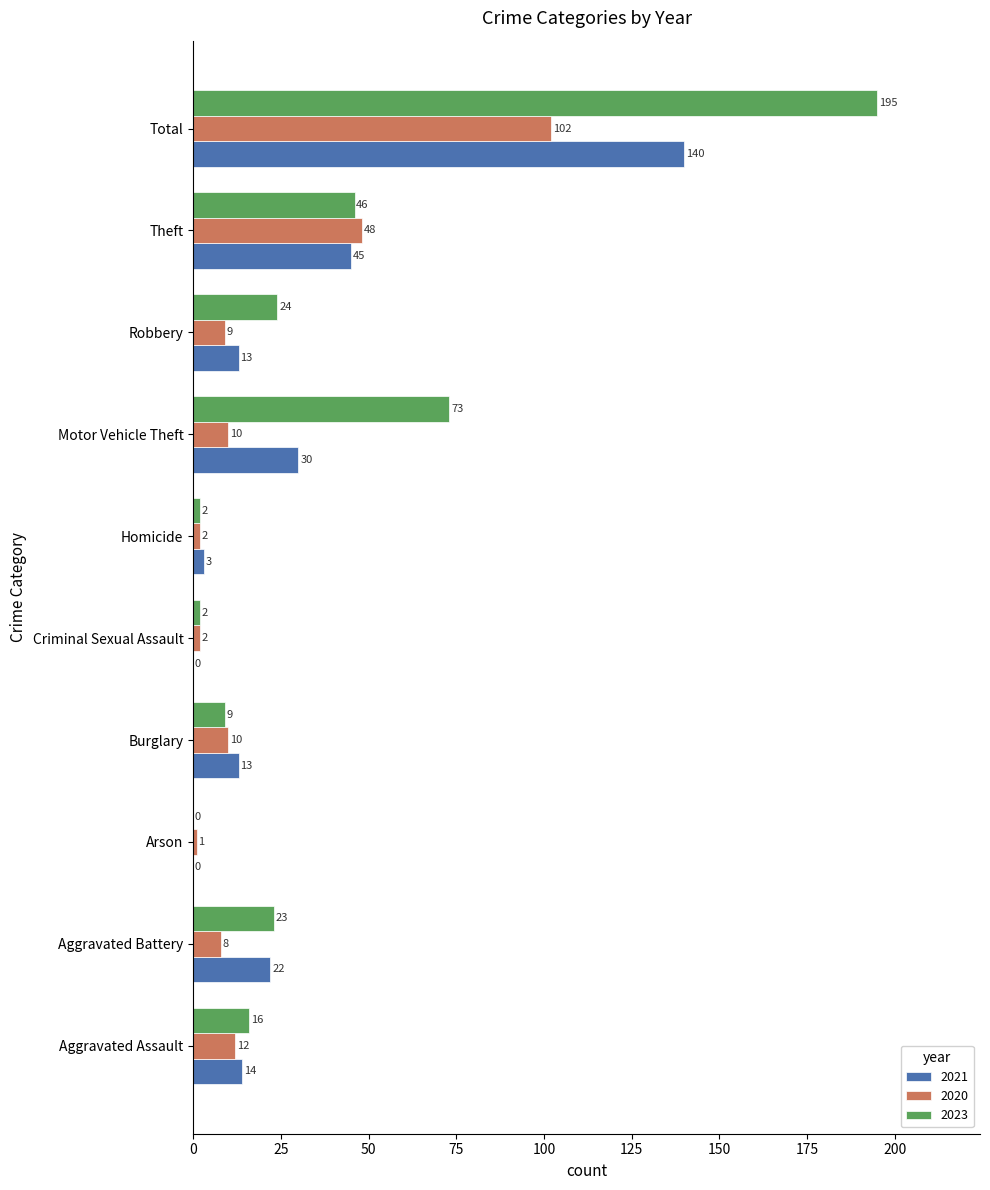

Between Burglary and Criminal Sexual Assault, which series saw the biggest shift?

2021